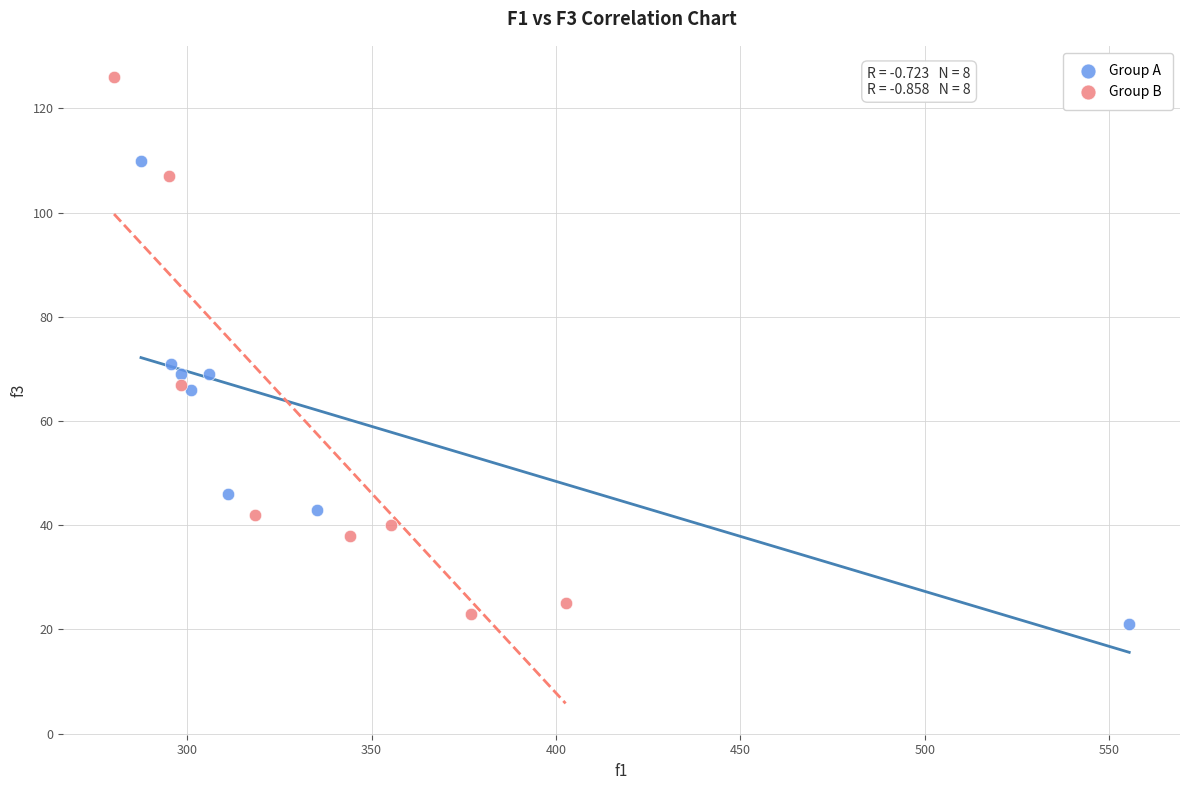

What are all the series names shown in the legend?

Group A, Group B